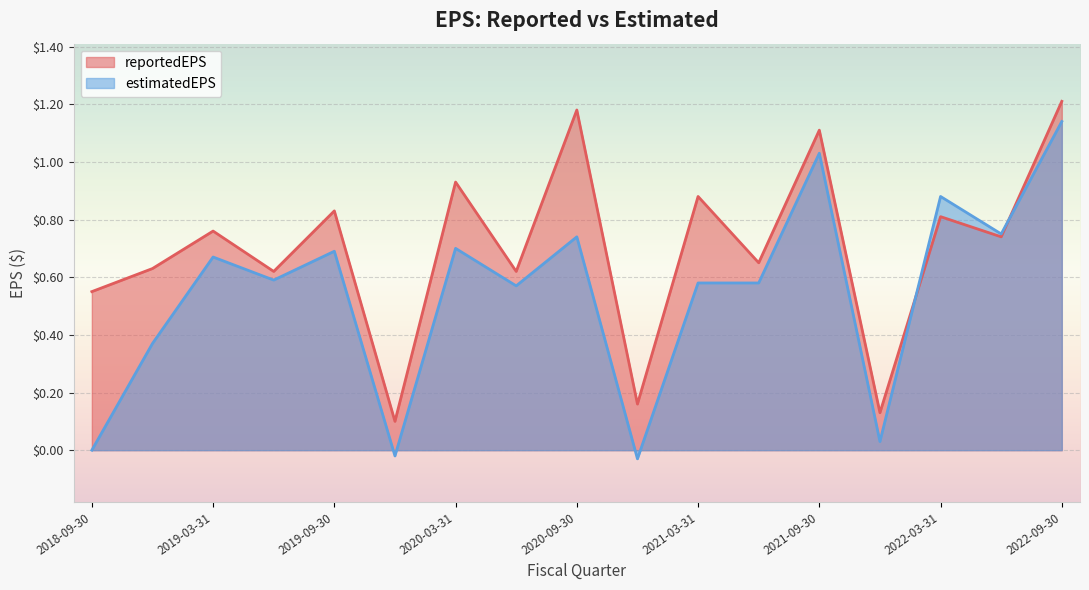

What is the value of the reportedEPS point at the 10th from the left?

0.2